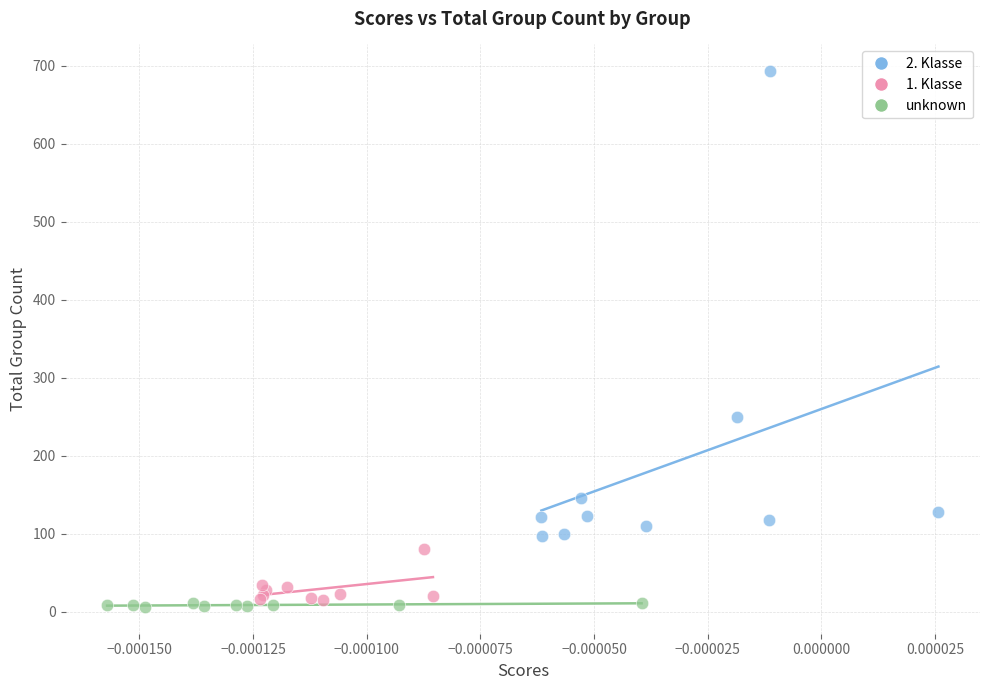

Which series reaches the maximum Y coordinate?

2. Klasse